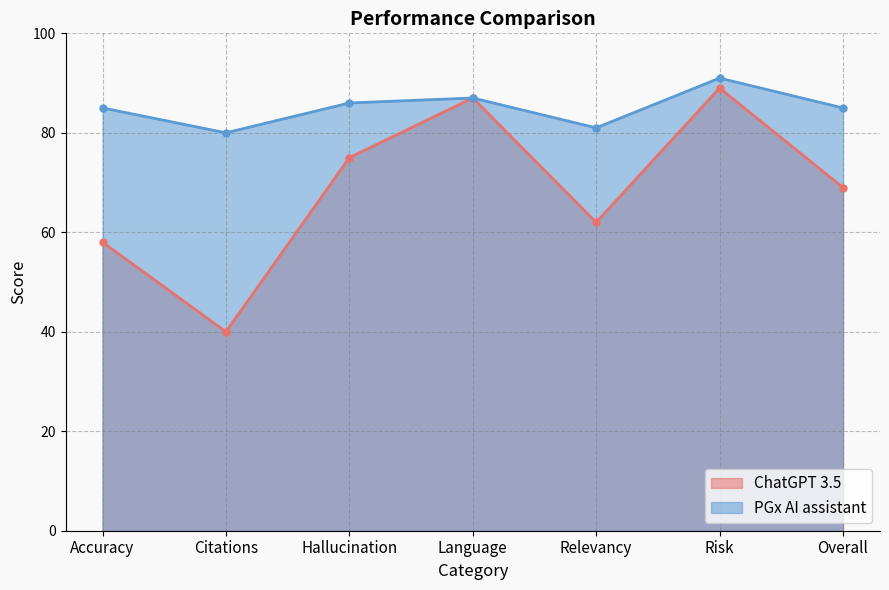

Rank the series by their maximum value, from highest to lowest.

PGx AI assistant, ChatGPT 3.5